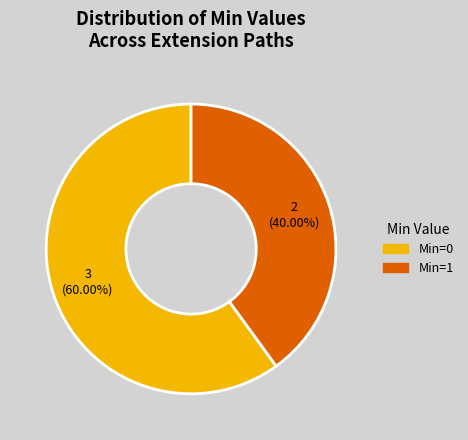

Count the number of slices in the pie.

2